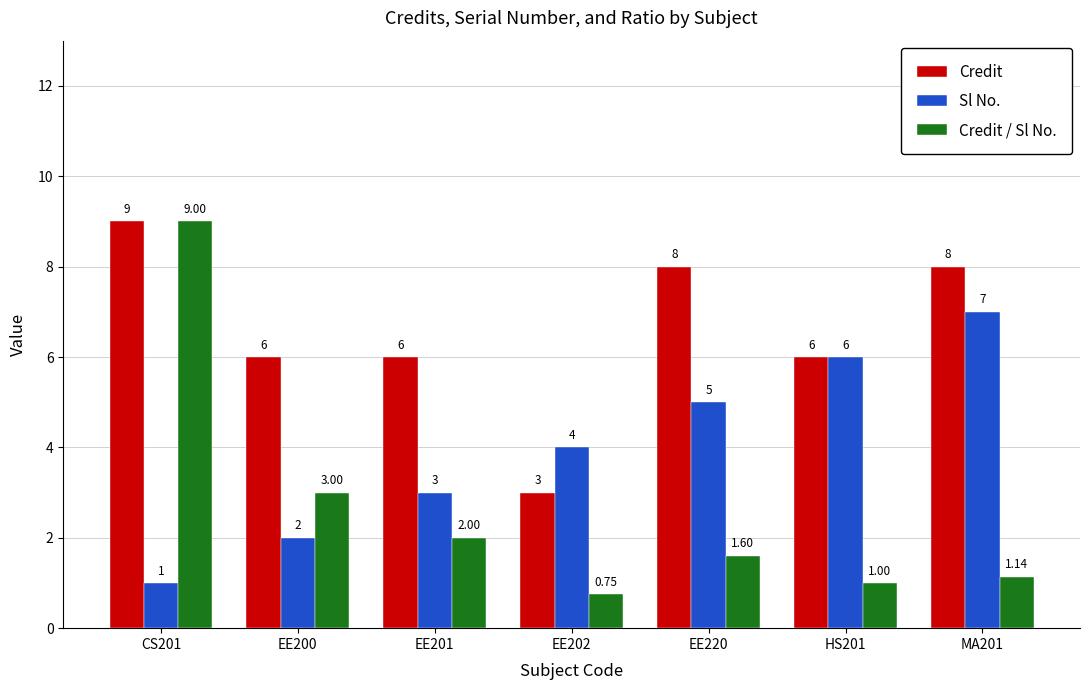

Rank the series by their average value, from lowest to highest.

Credit / Sl No., Sl No., Credit